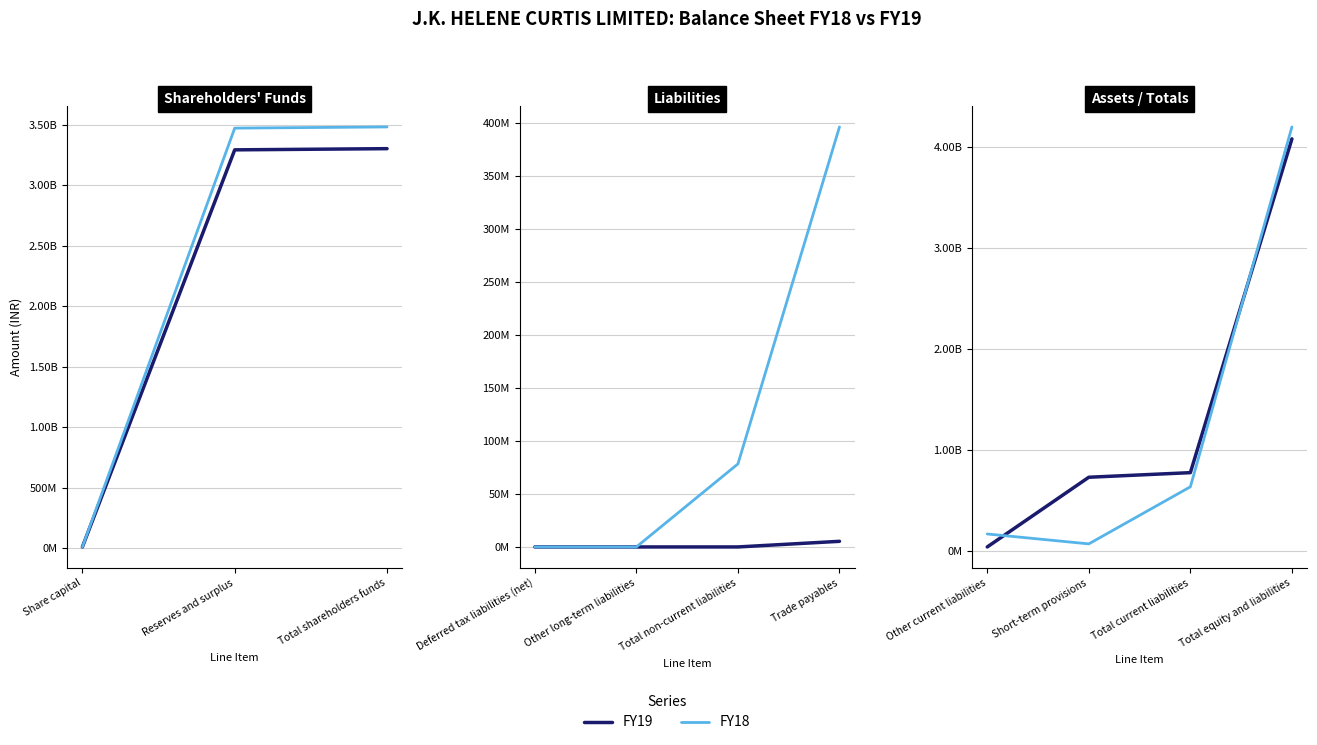

Does the chart display data point markers on the line(s)?

No